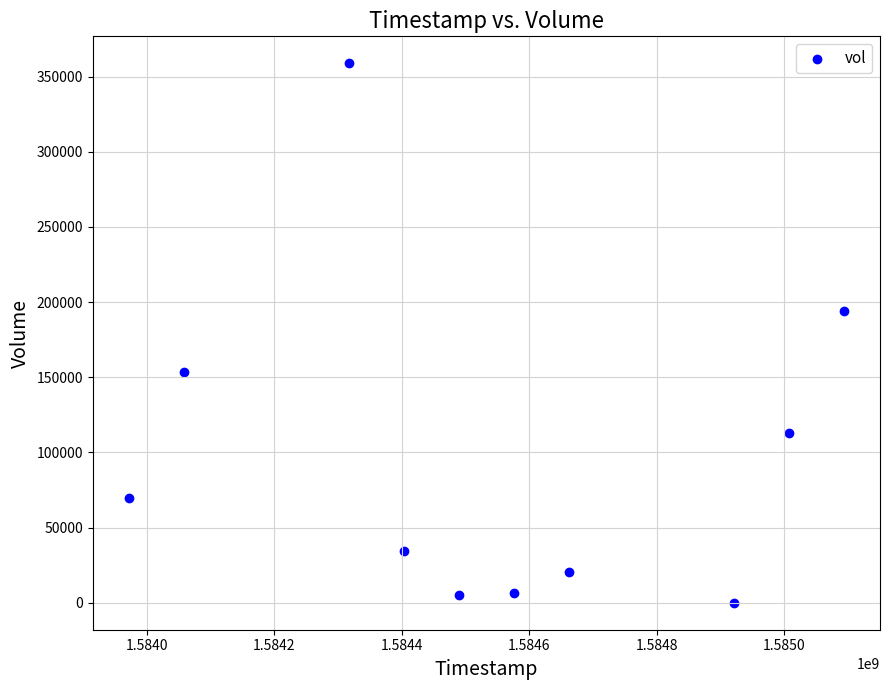

What Y value in the scatter plot is closest to 179450?

194000